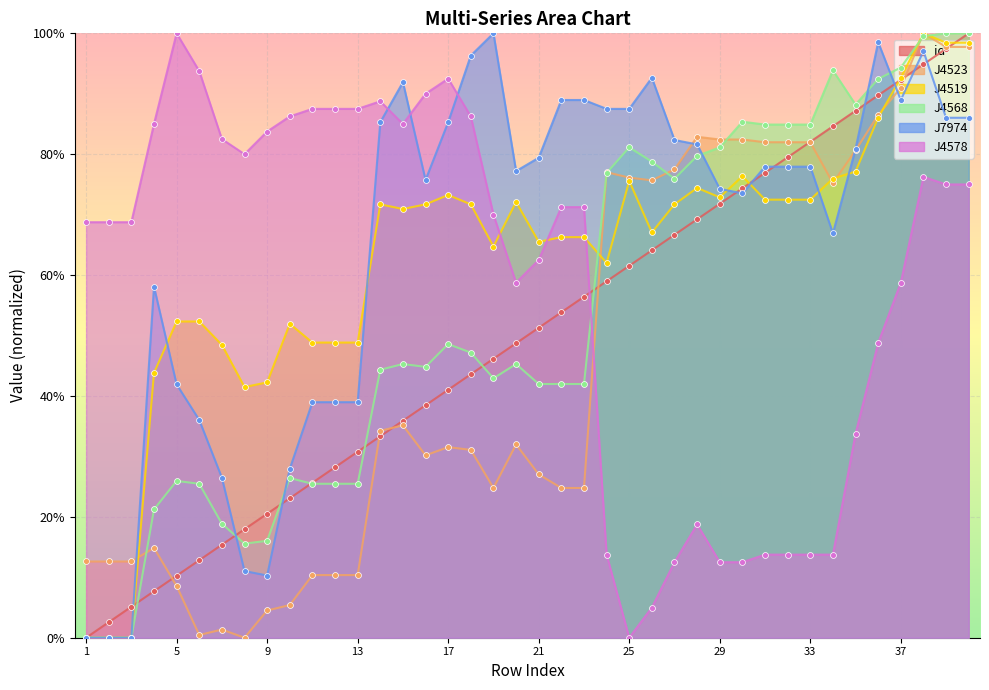

At which category is the sum across all series the highest?

38